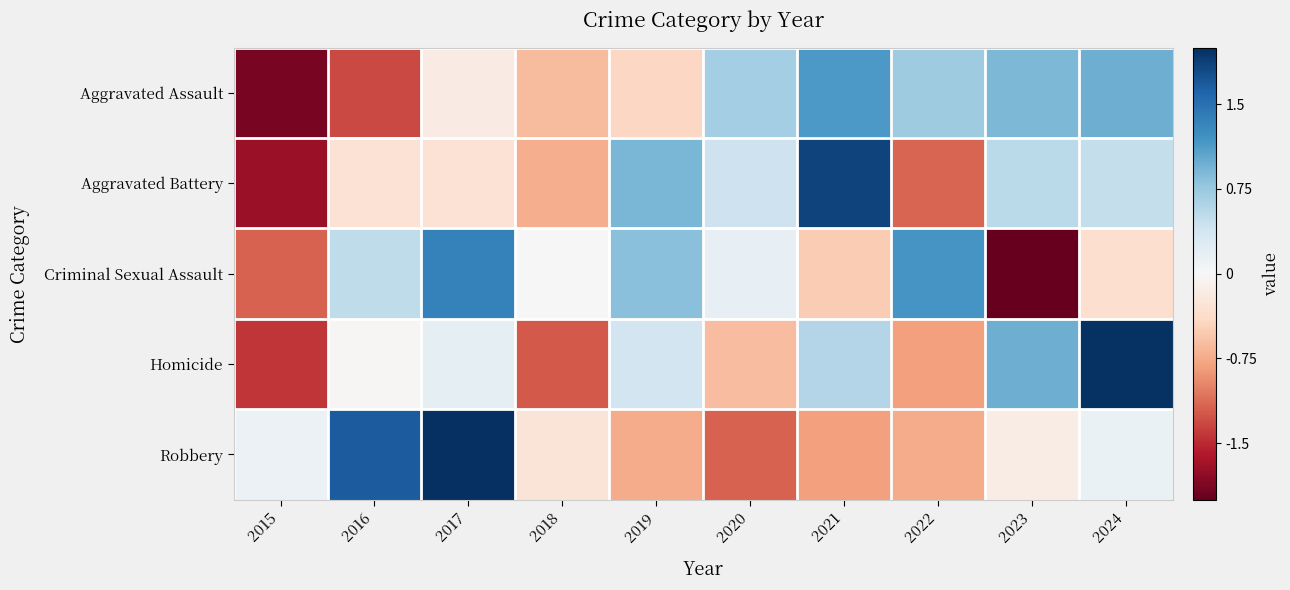

What is the total value across all series at 2024?

3.2